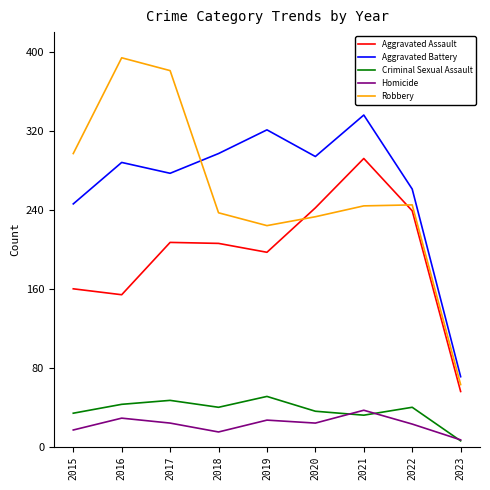

What is the total value across all series at 2020?

829